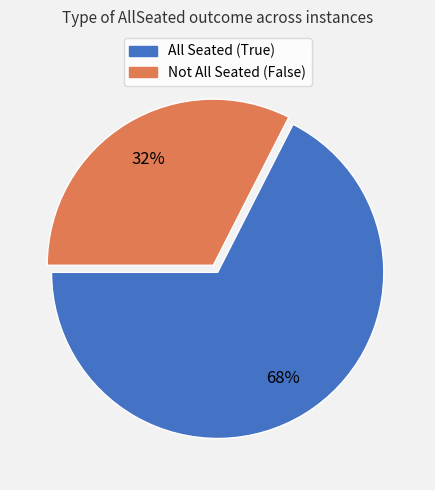

To the nearest percent, what is the average slice percentage?

50%